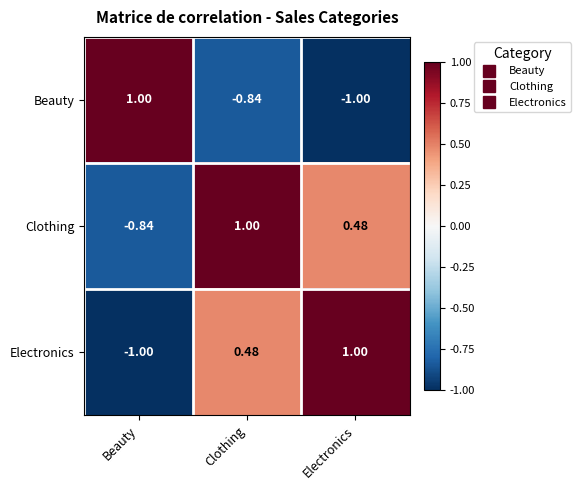

Rank the series at Electronics from lowest to highest value.

Beauty, Clothing, Electronics